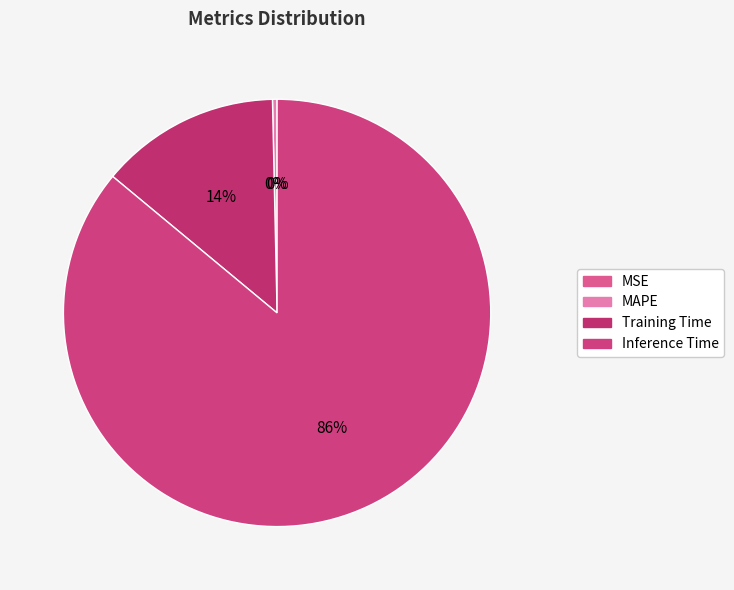

What portion of the pie excludes Inference Time?

14.0%